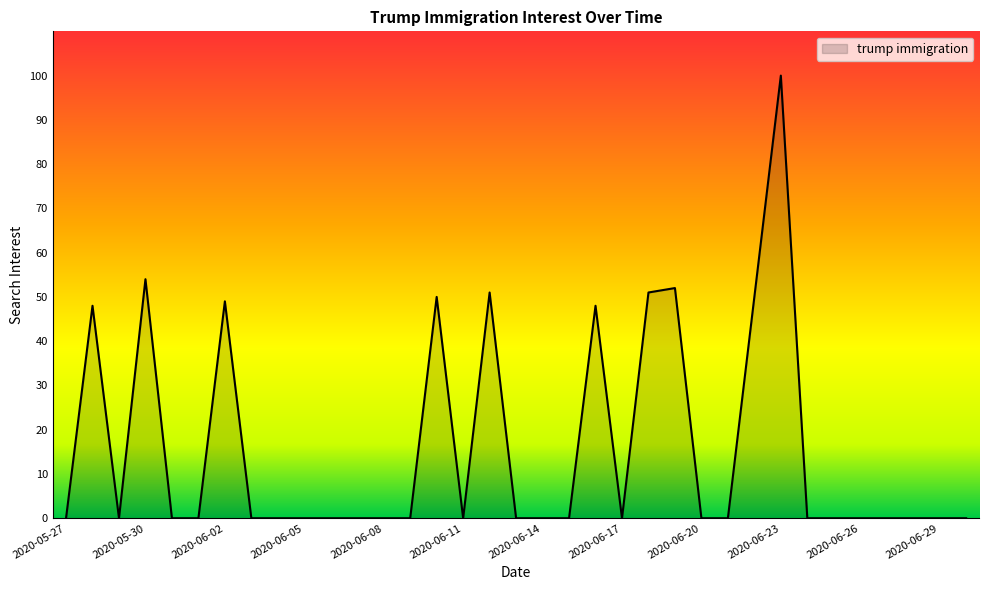

What is the maximum value shown in the chart?

100